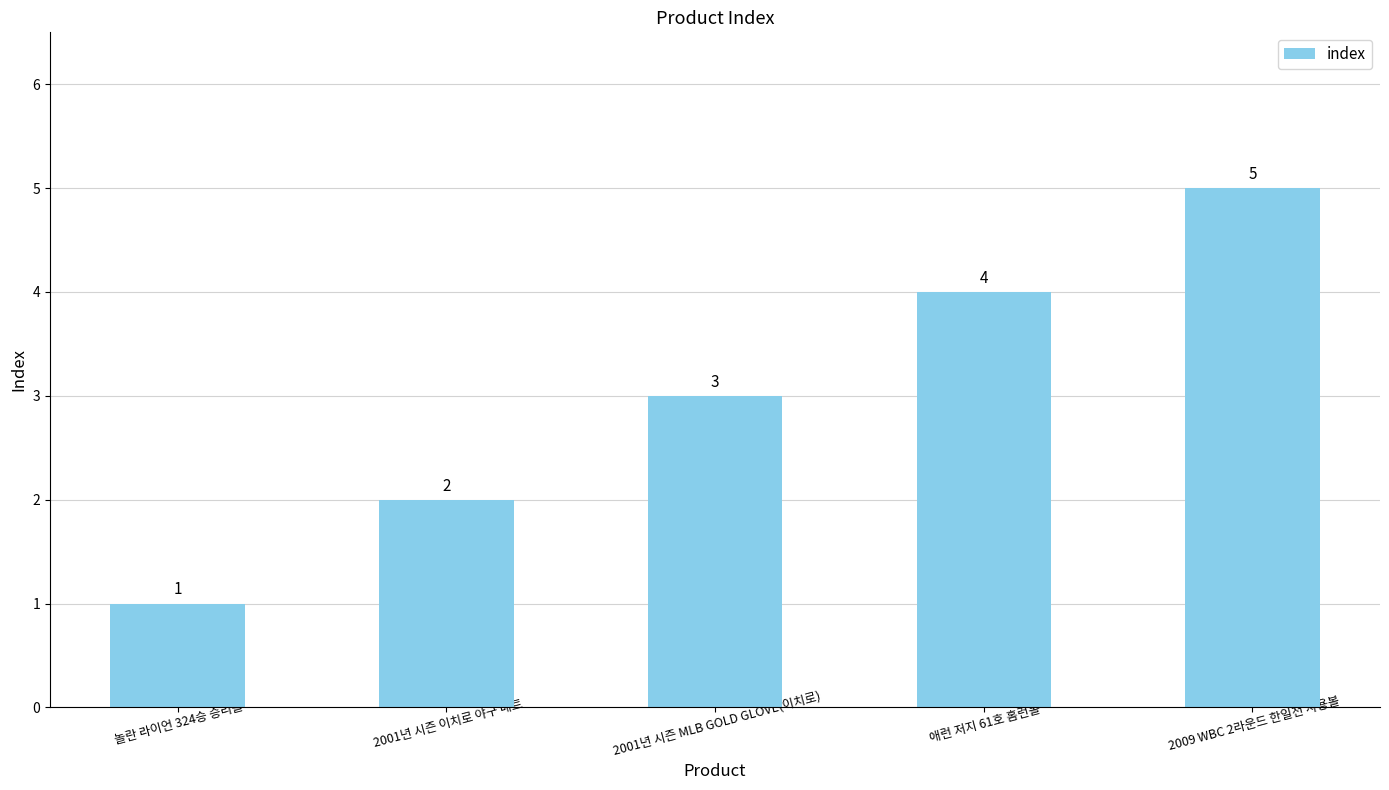

Which category has the highest value across all series?

2009 WBC 2라운드 한일전 사용볼